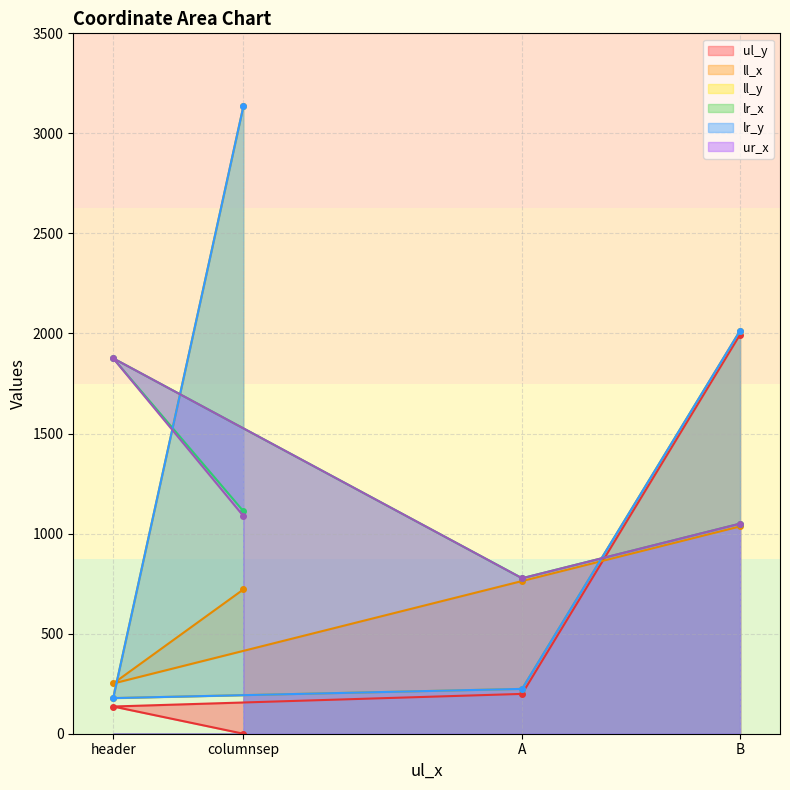

What is the minimum value for ur_x?

777